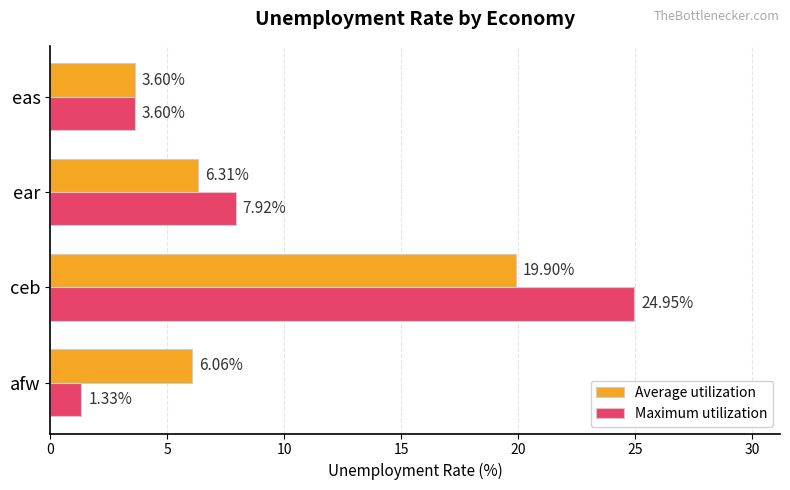

Which series has the largest total across all categories?

Maximum utilization